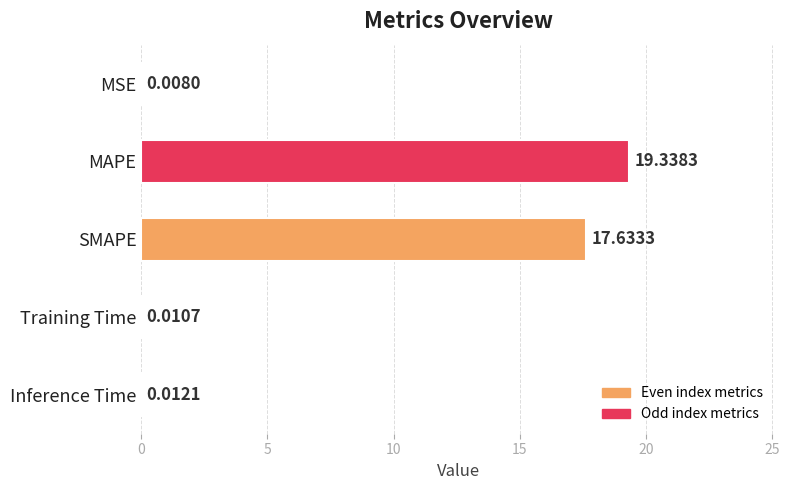

At which label is the value closest to 9?

SMAPE